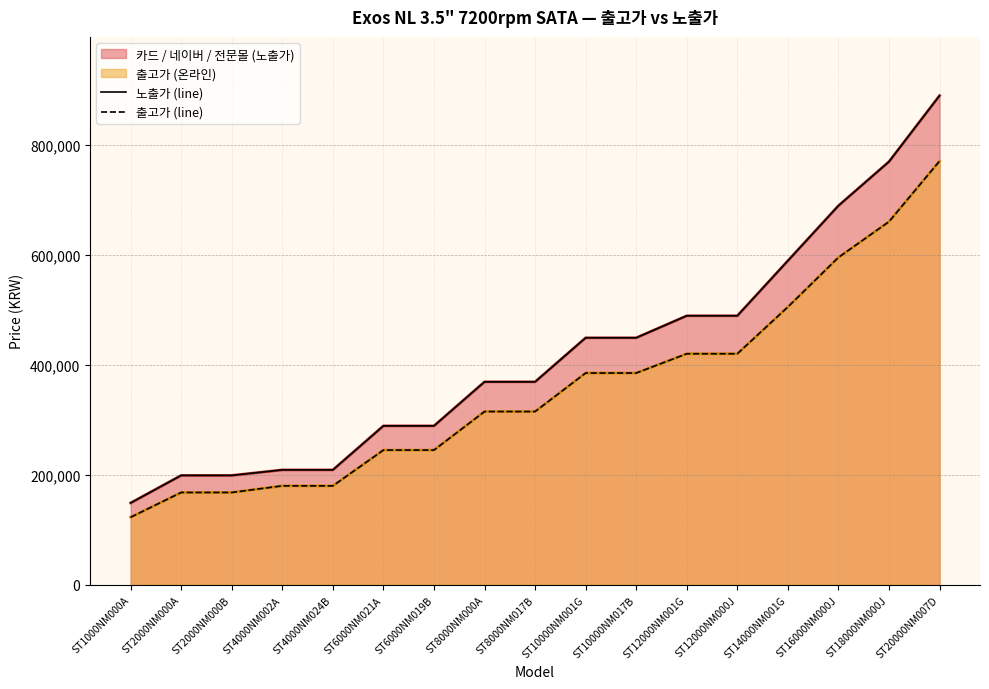

Which series has the largest range (max minus min)?

노출가 (line)